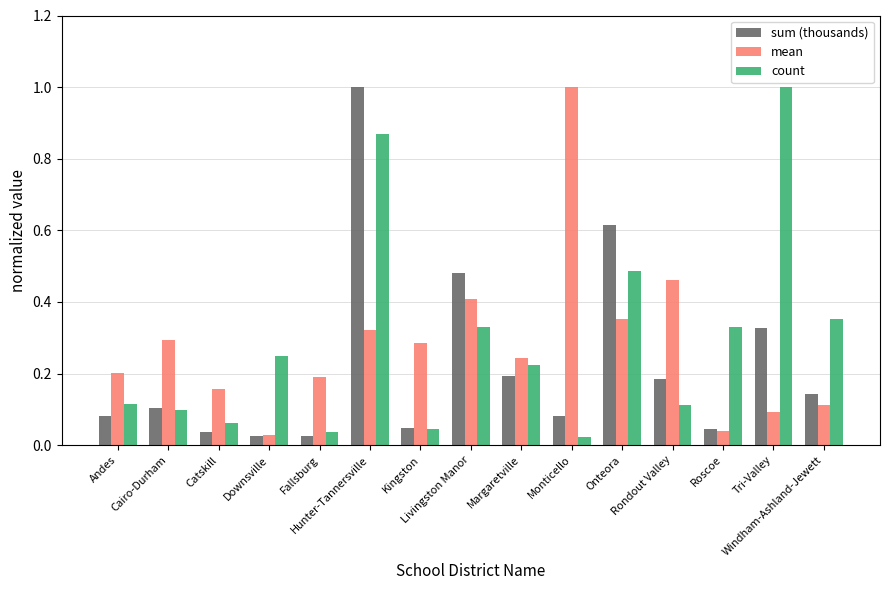

True or false: count has a value of 0.4 at Windham-Ashland-Jewett.

True